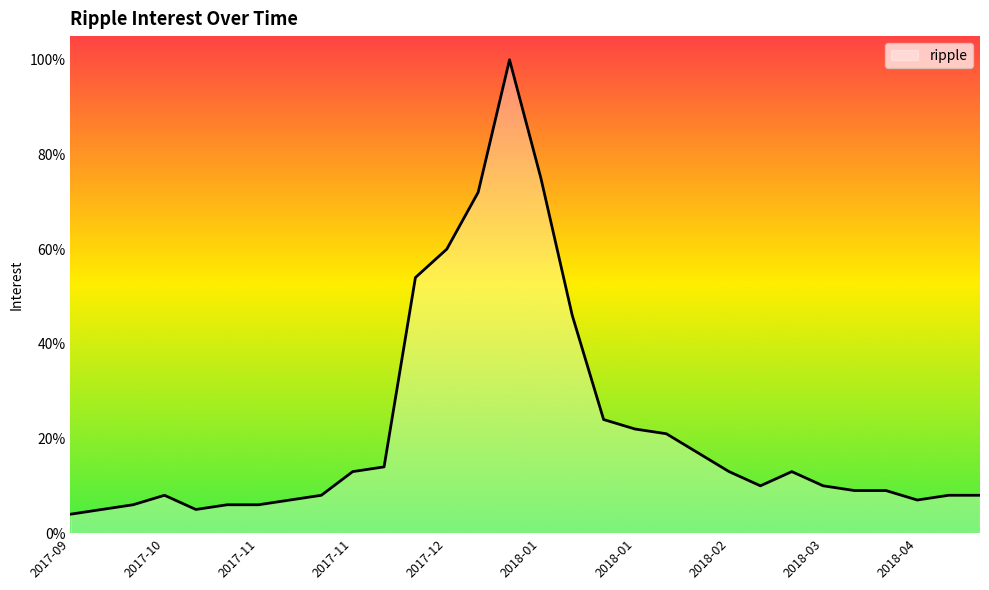

What is the difference between the maximum and minimum values?

96